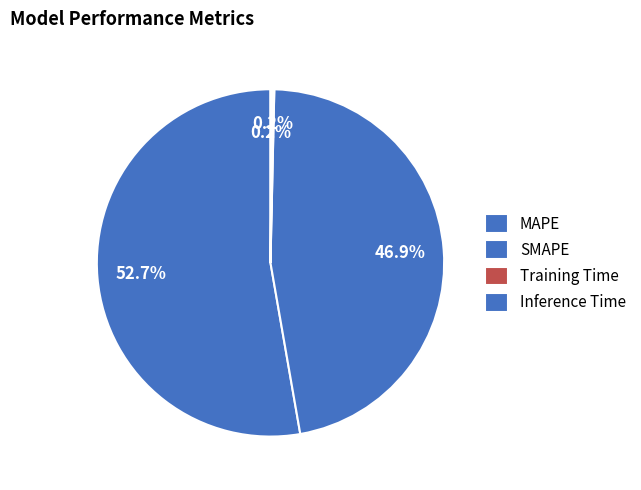

Between Inference Time and SMAPE, which is larger?

SMAPE